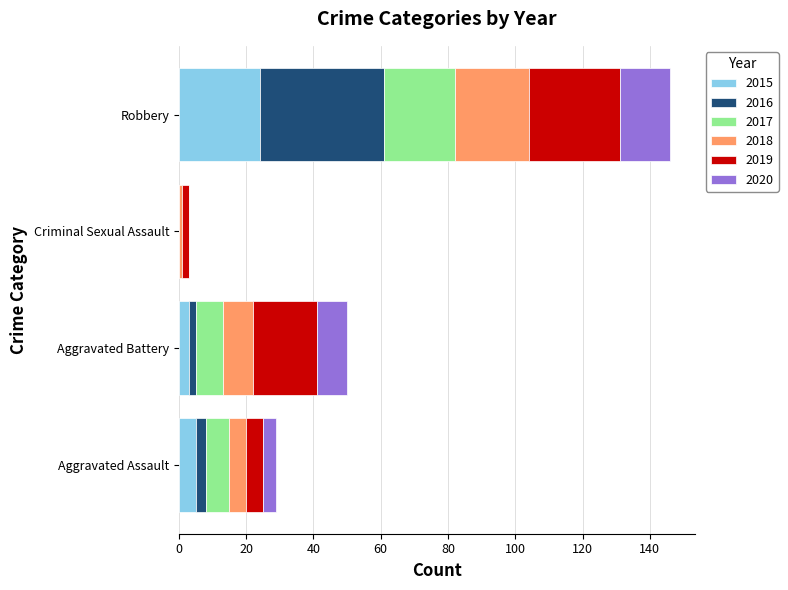

At which category is the sum across all series the highest?

Robbery